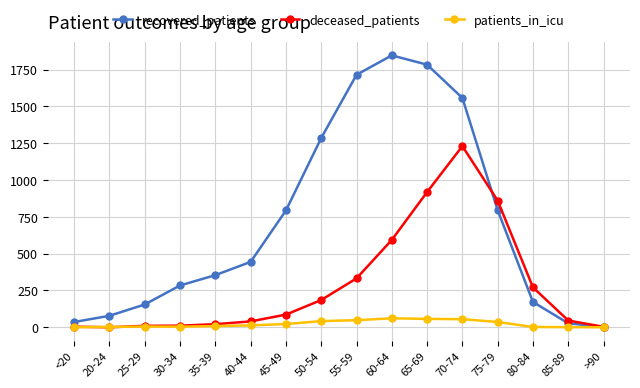

How many data points does each series have?

16